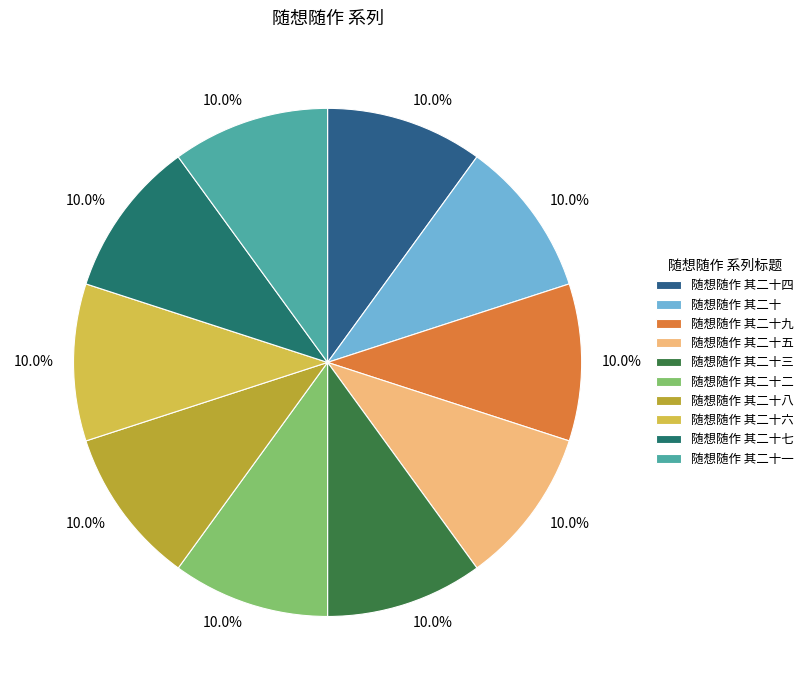

Between 随想随作 其二十一 and 随想随作 其二十, which is larger?

随想随作 其二十一